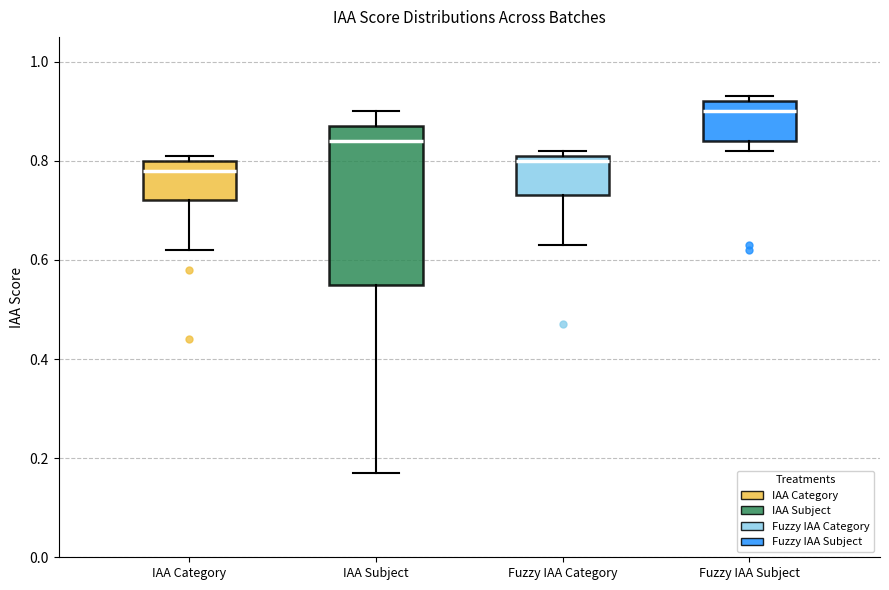

Reading left to right, transcribe this box plot: for each box, give where its median line is, the range the box spans, and where its two whiskers end, as read against the y-axis. The values are not printed on the chart, so give them approximately, as read against the axis.

IAA Category: median 0.78, box 0.72 to 0.80, whiskers 0.62 to 0.82
IAA Subject: median 0.84, box 0.56 to 0.88, whiskers 0.18 to 0.90
Fuzzy IAA Category: median 0.80, box 0.74 to 0.82, whiskers 0.64 to 0.82 (just above the box's upper edge)
Fuzzy IAA Subject: median 0.90, box 0.84 to 0.92, whiskers 0.82 to 0.94